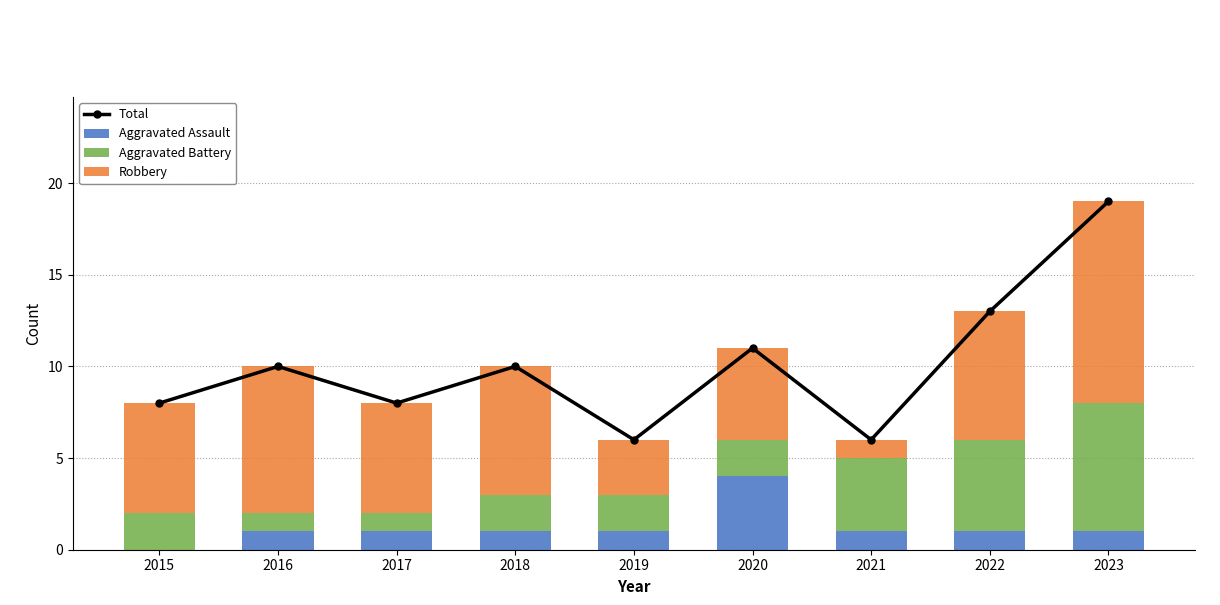

Is it true that Aggravated Assault equals 3 at 2020?

False